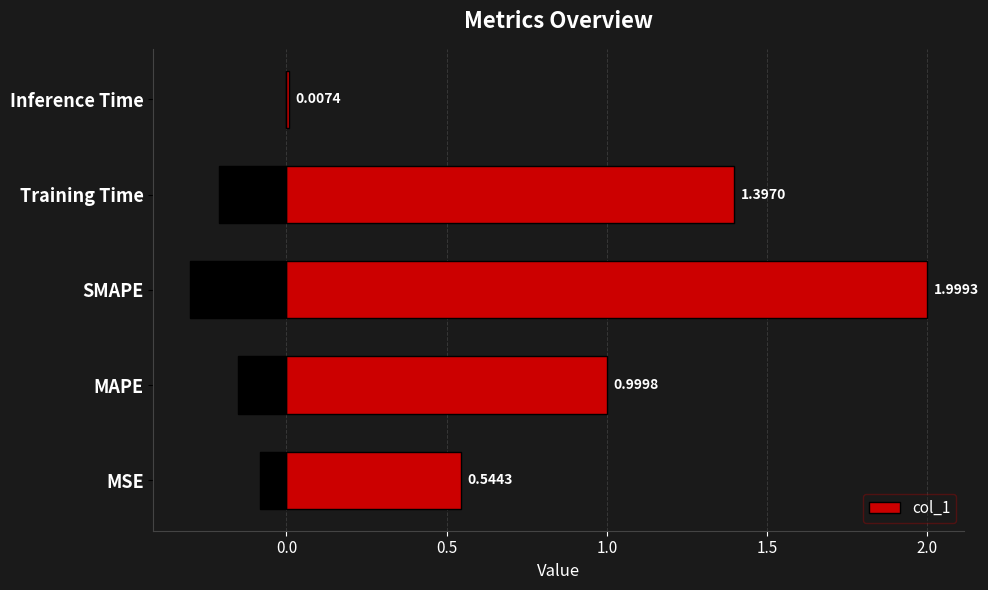

At which label is col_1 closest to 1?

MAPE